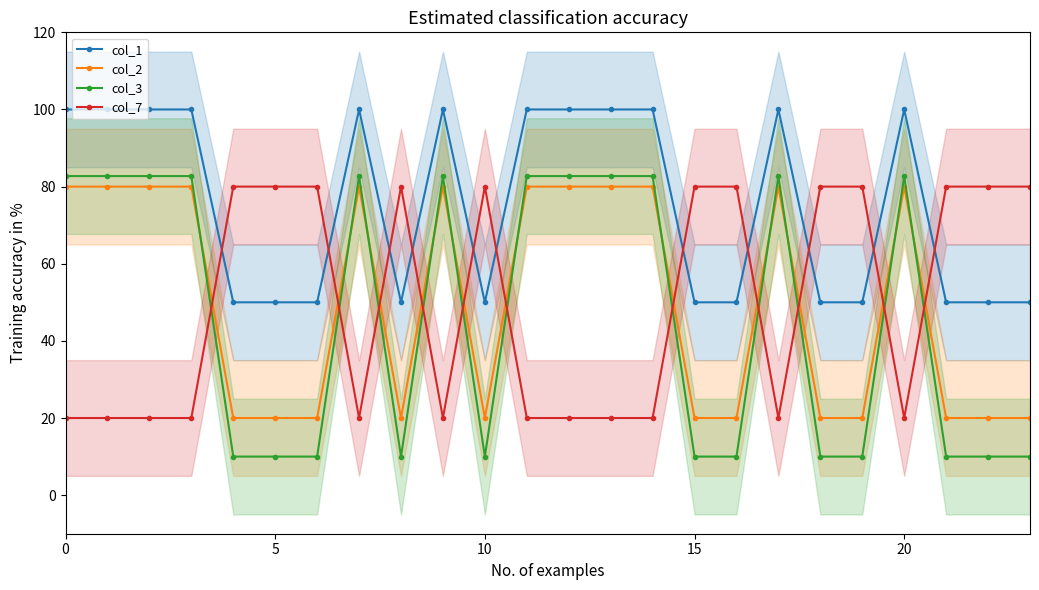

What is the value of the col_1 point at the 22nd from the left?

50.0